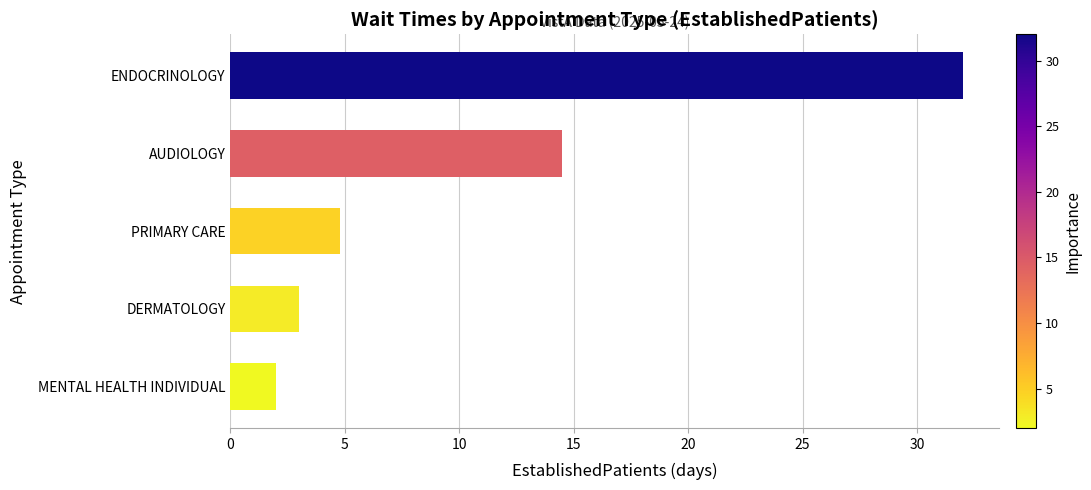

Reading top to bottom, list all the values displayed in this chart.

32.0	14.5	4.8	3.0	2.0